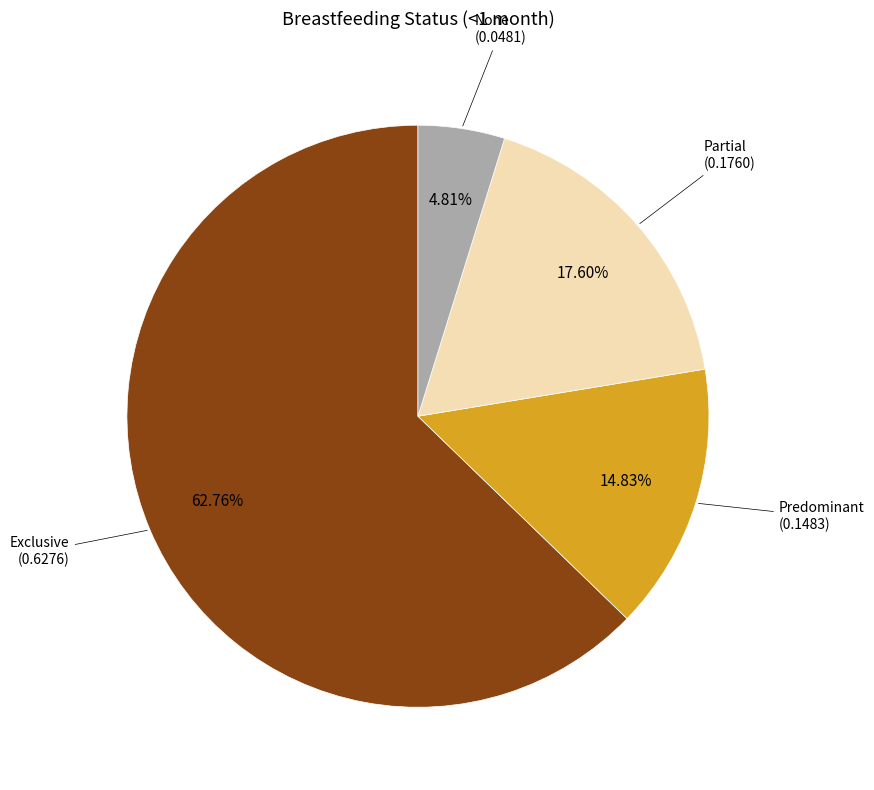

To the nearest percent, what is the average slice percentage?

25%